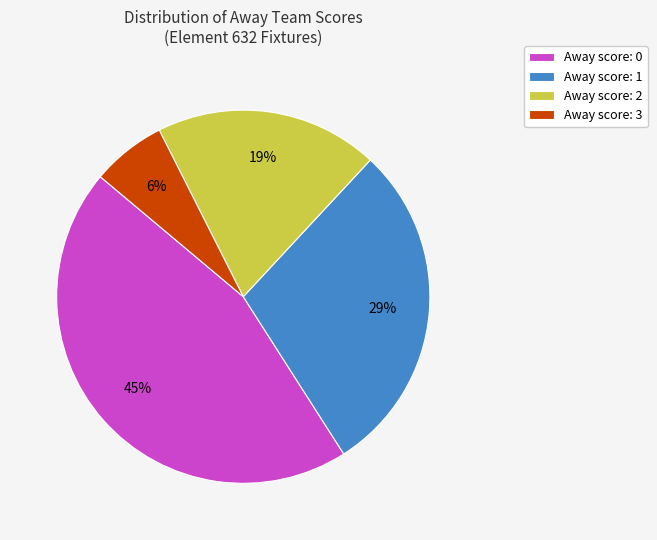

How many slices are in this pie chart?

4